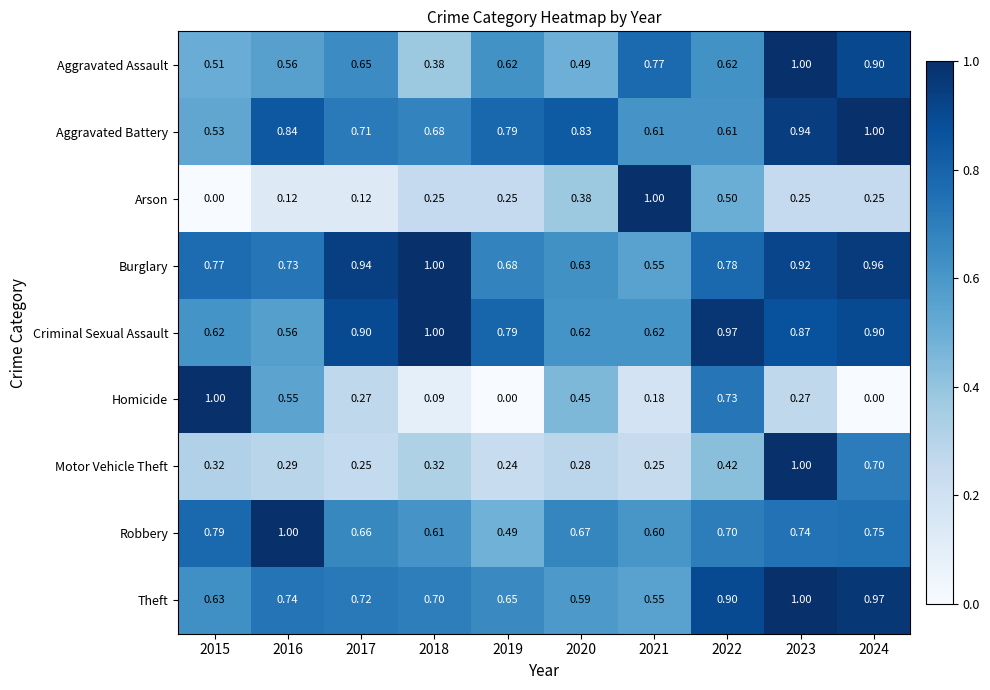

What is the spread (max minus min) of values at 2015?

1.0